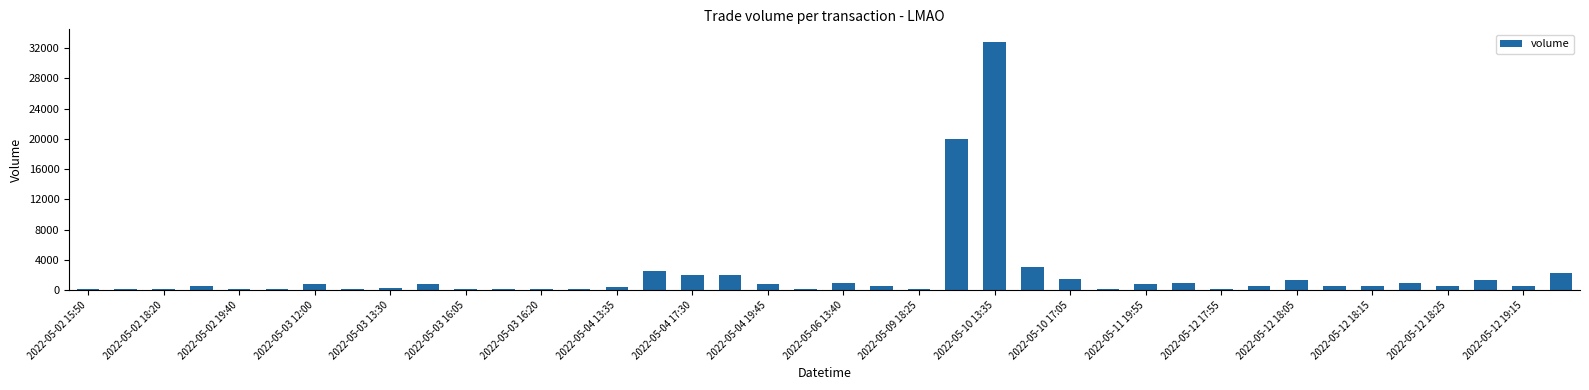

What is the maximum value shown in the chart?

32846